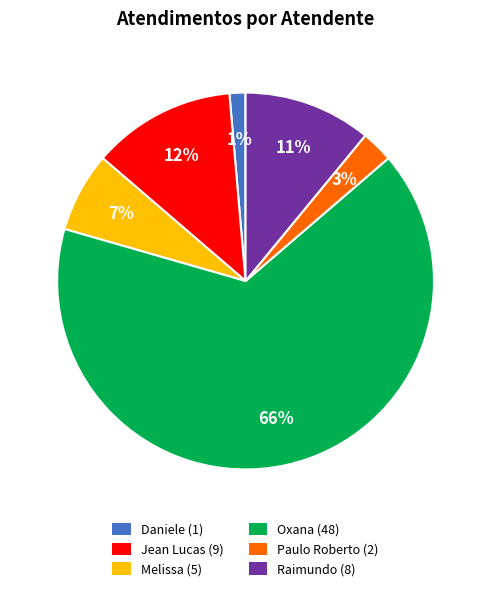

Count the number of slices in the pie.

6